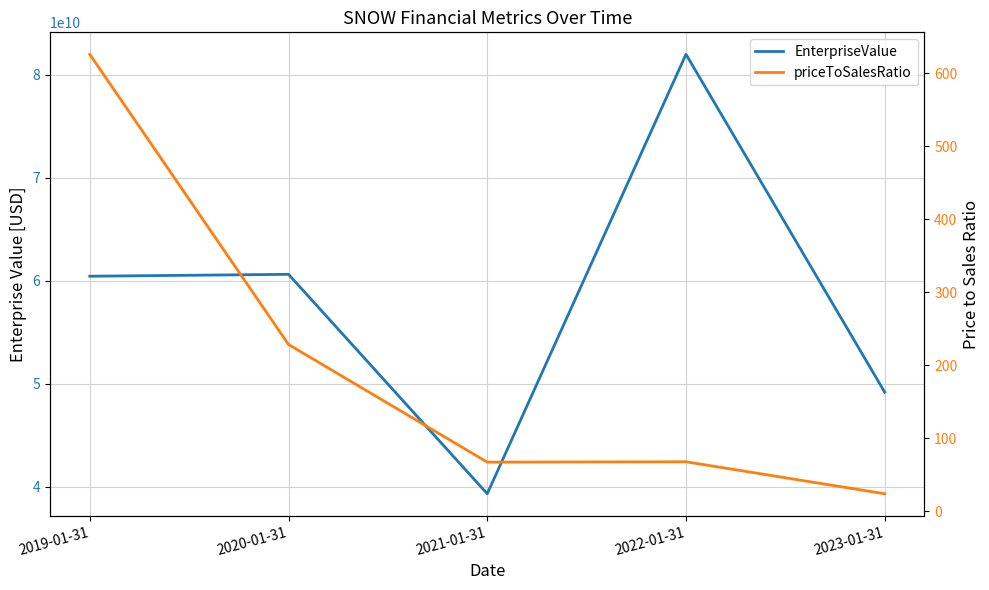

At 2019-01-31, list the series in order from smallest to largest.

priceToSalesRatio, EnterpriseValue